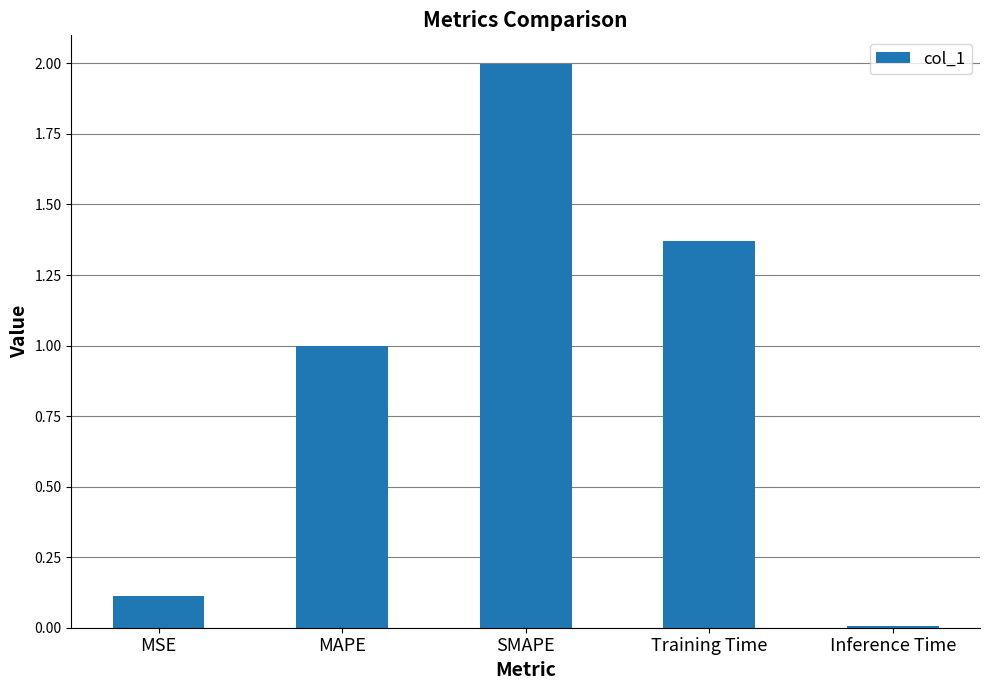

What is the change in value from Training Time to Inference Time?

-1.4